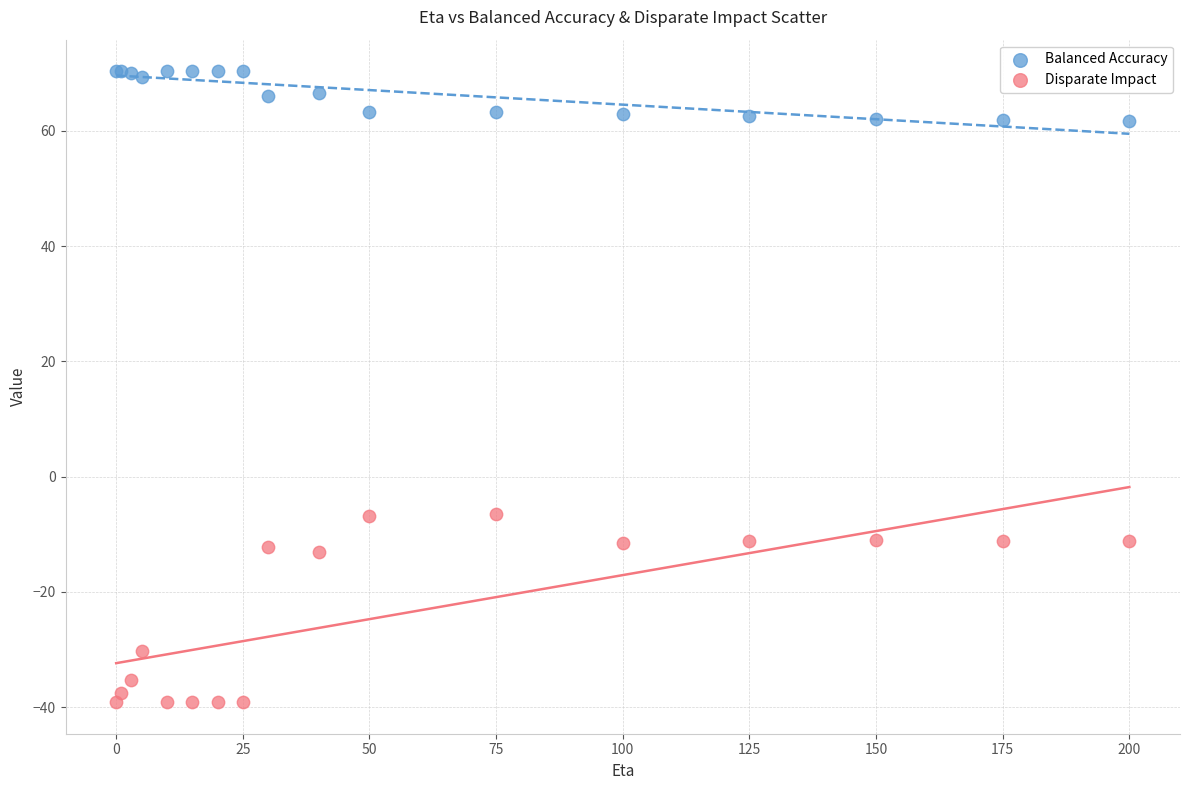

Which series reaches the minimum Y coordinate?

Disparate Impact